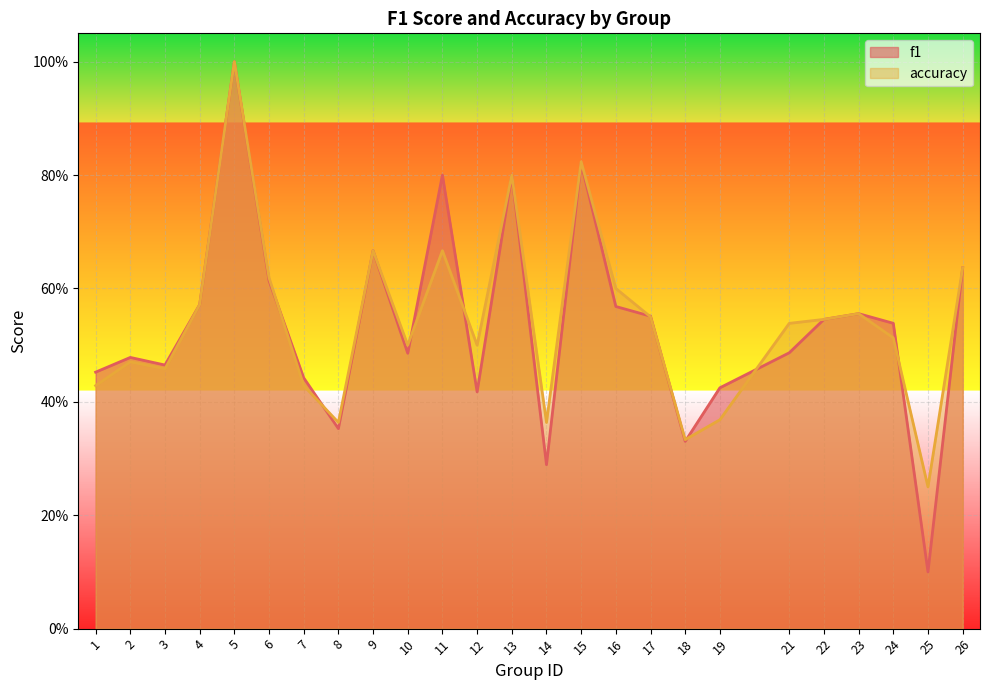

Does the chart display data point markers on the line(s)?

No